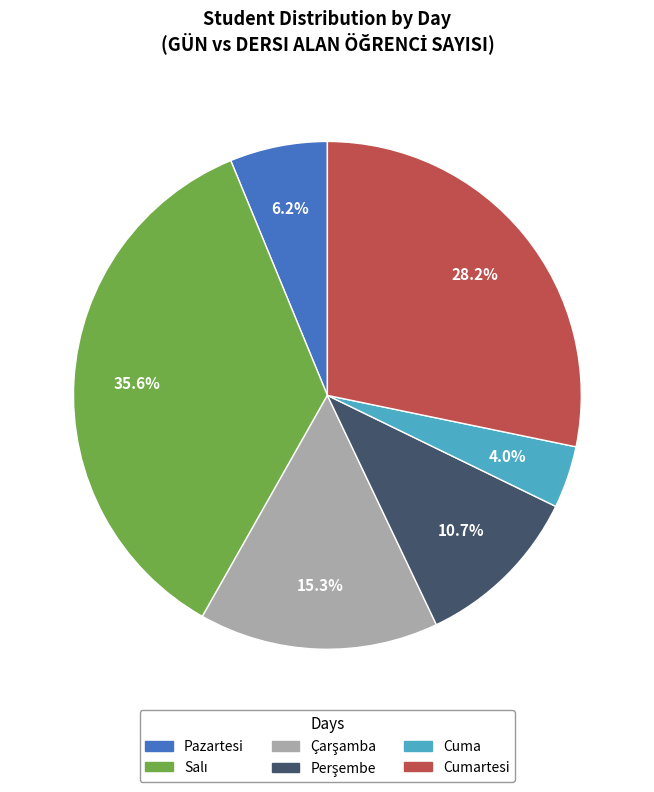

Is there a majority slice in this chart?

No